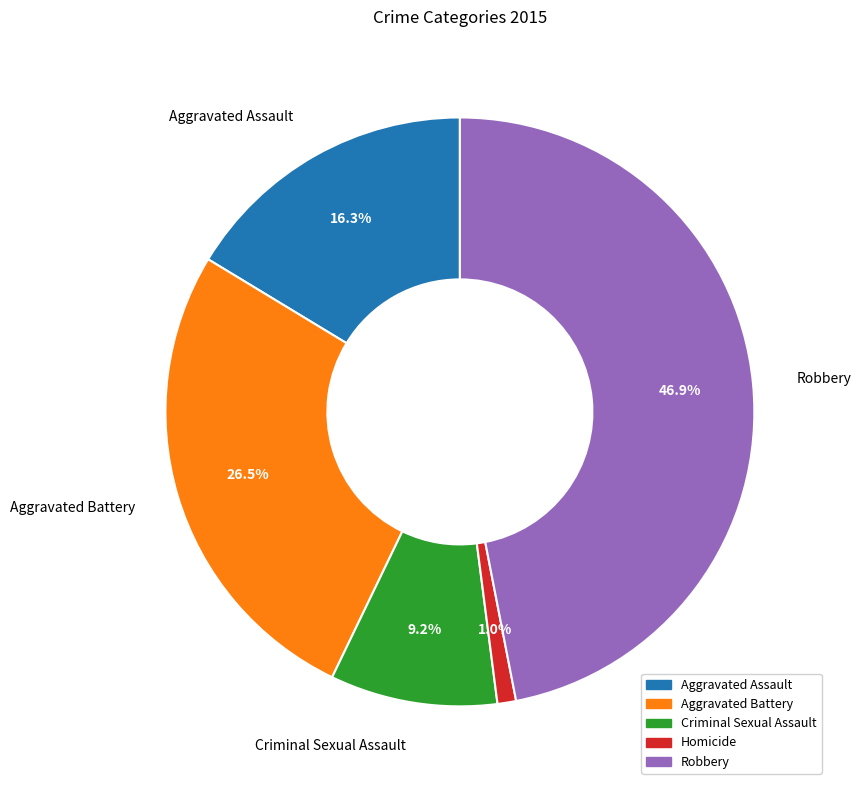

Rank the categories by value from highest to lowest.

Robbery, Aggravated Battery, Aggravated Assault, Criminal Sexual Assault, Homicide